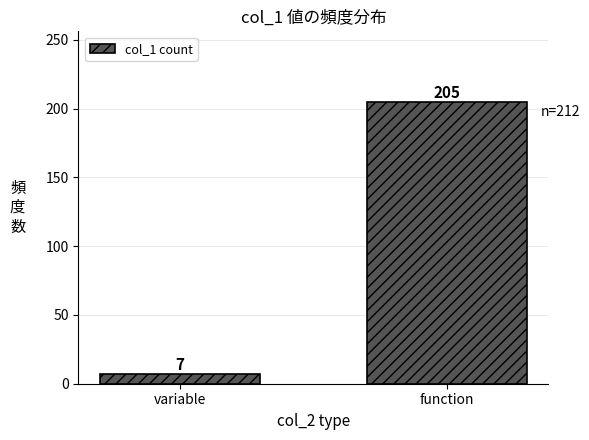

Reading left to right, transcribe all the data shown in this chart.

variable=7	function=205